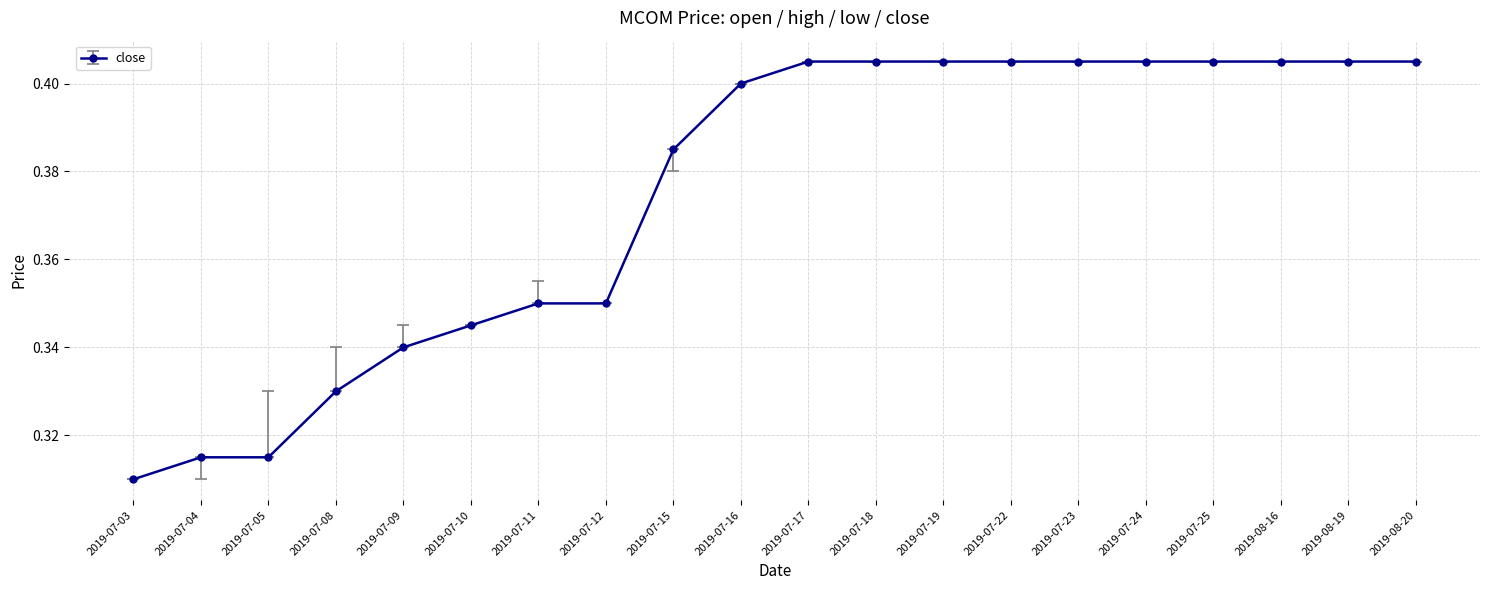

At which category does the chart reach its minimum across all series?

2019-07-03